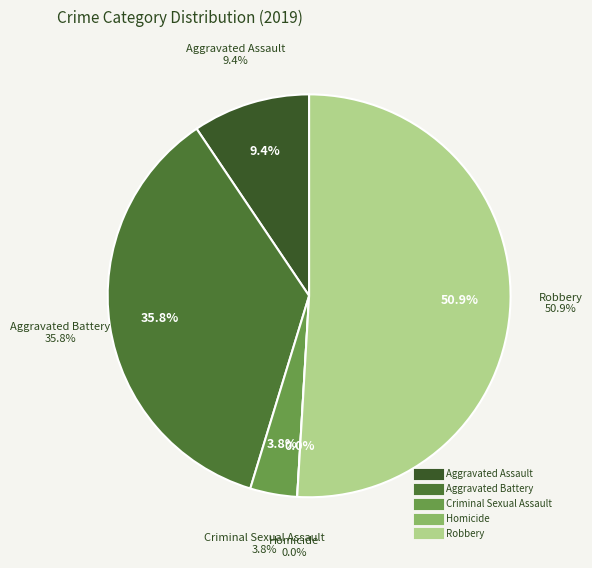

Which slice represents more than half of the pie?

Robbery